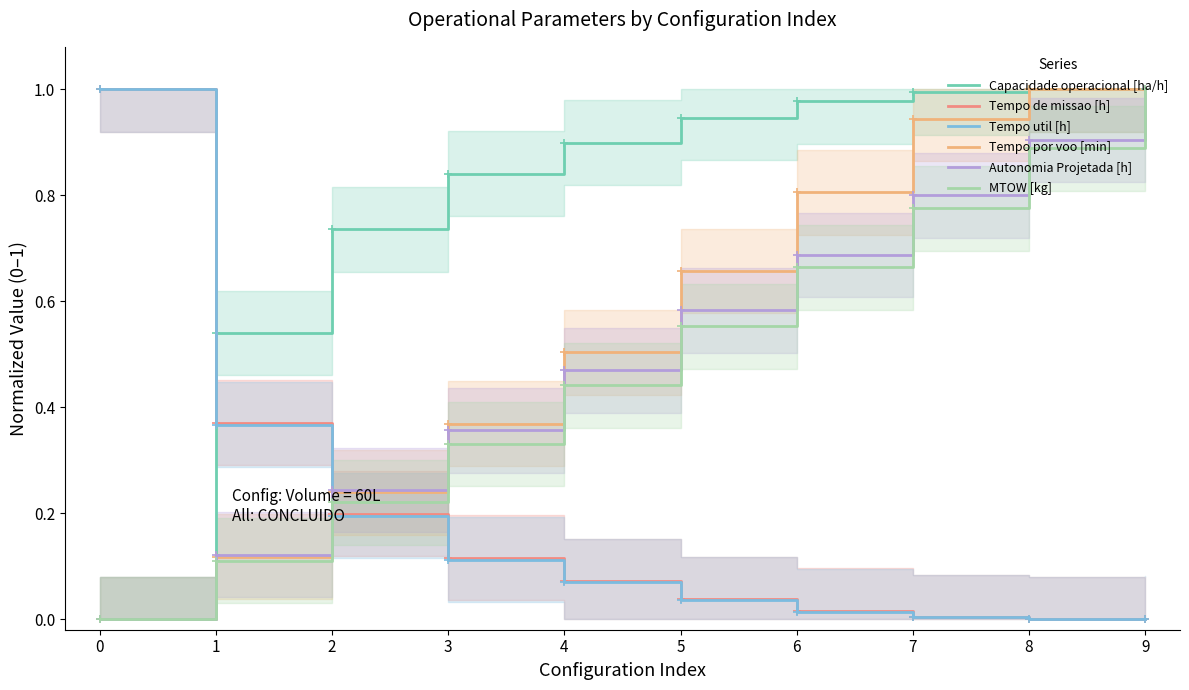

Between which two adjacent categories do Capacidade operacional [ha/h] and Tempo por voo [min] first intersect?

8 and 9